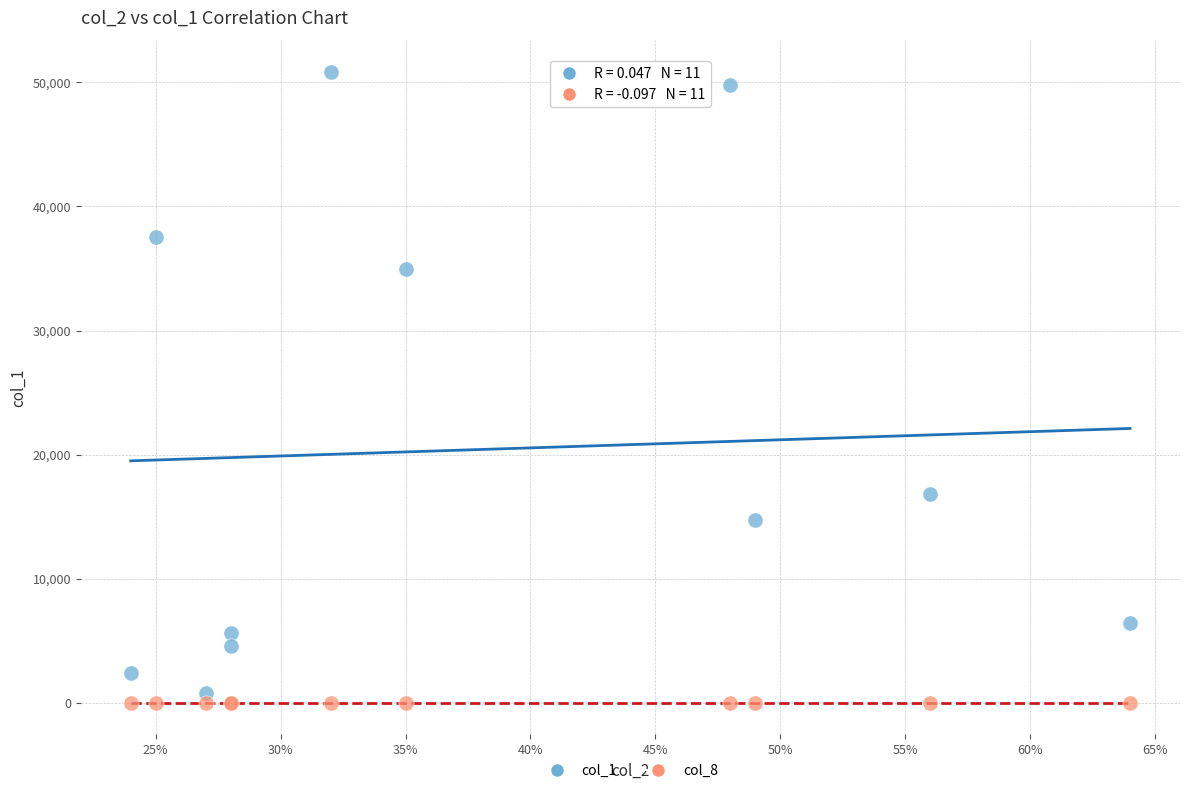

Across all series, what Y value is closest to 25420?

16800